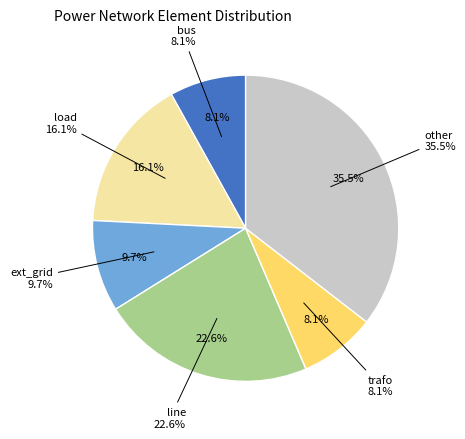

The other slice represents 35% of the pie. True or false?

True